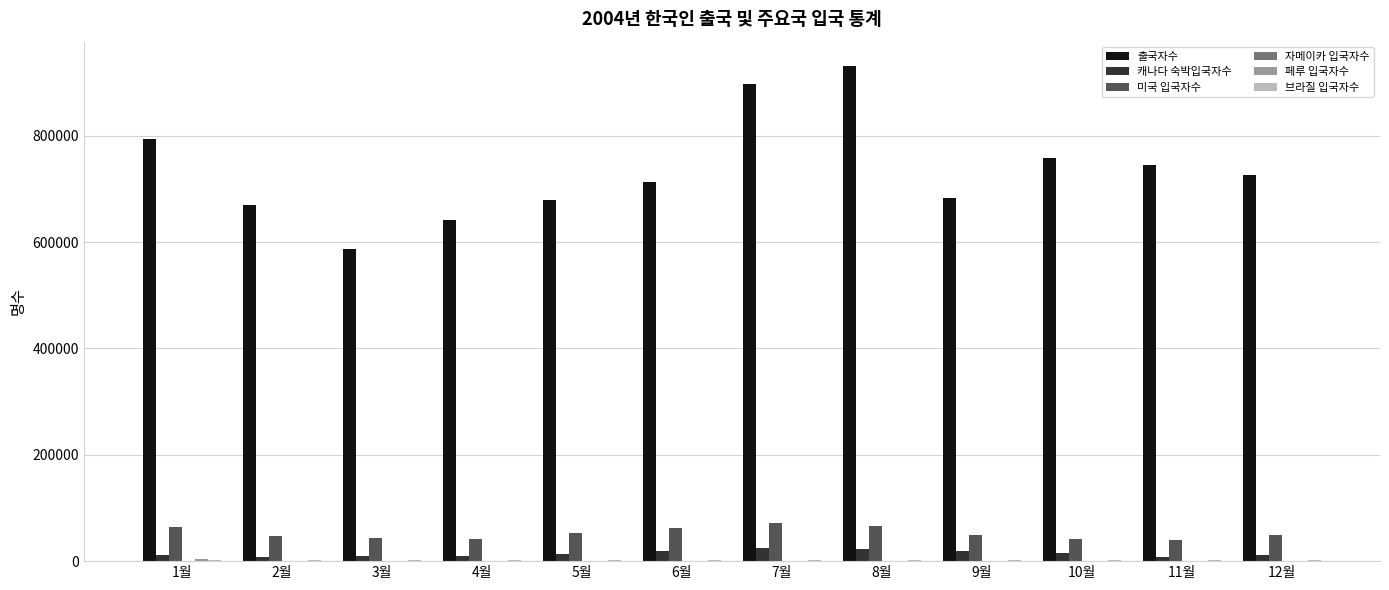

Between 4월 and 10월, which series saw the biggest shift?

출국자수